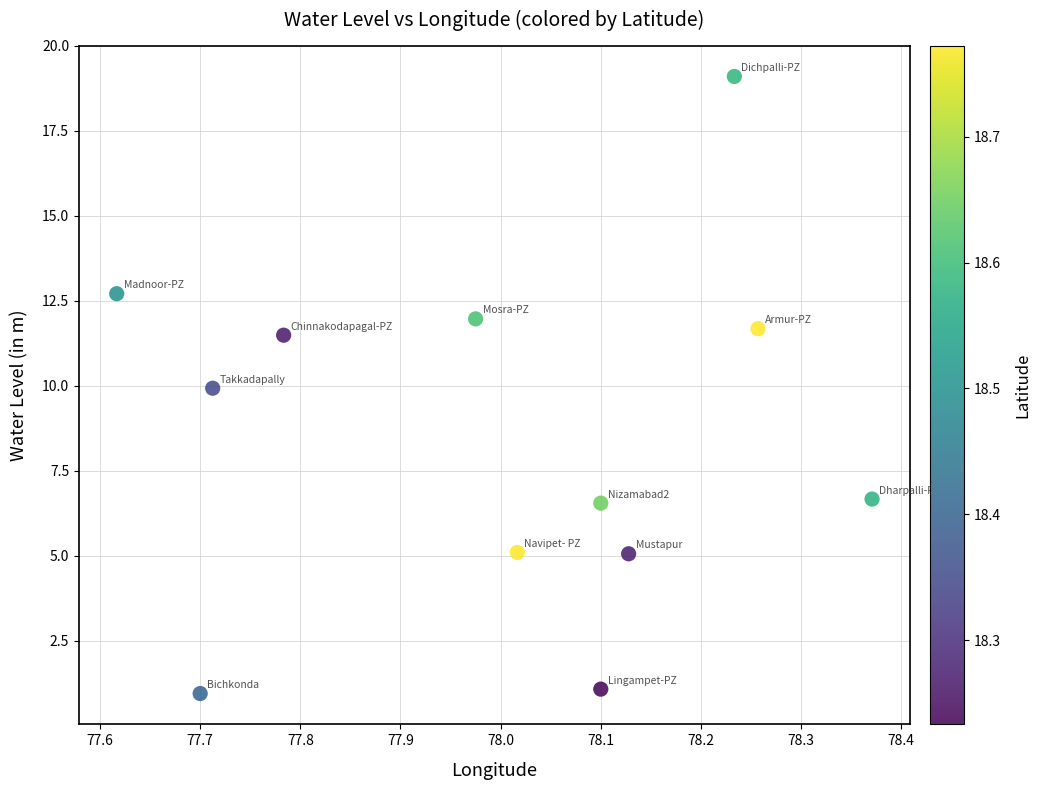

What is the average X value?

78.0